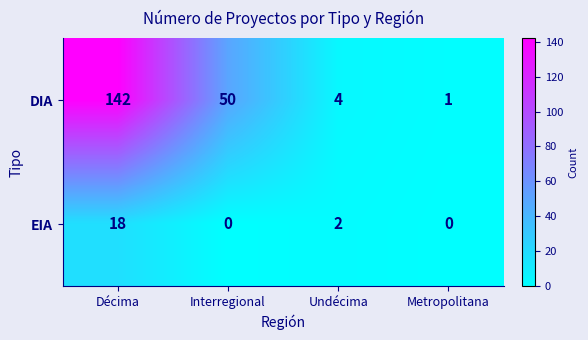

What is the difference between the DIA values at Metropolitana and Décima?

141